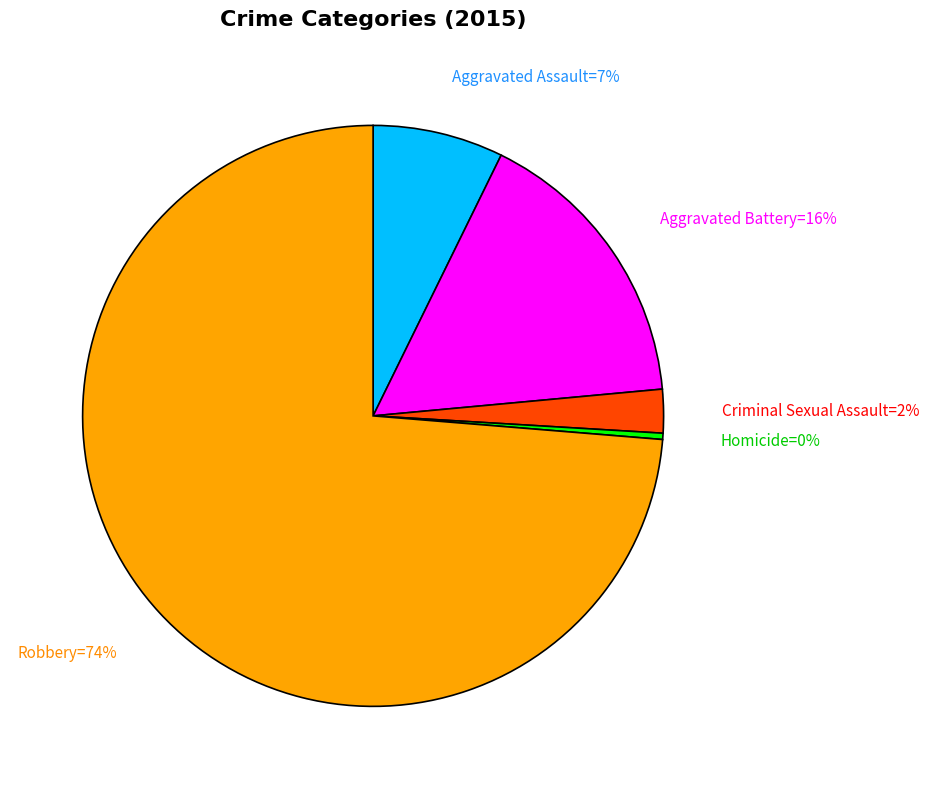

Count the number of slices in the pie.

5